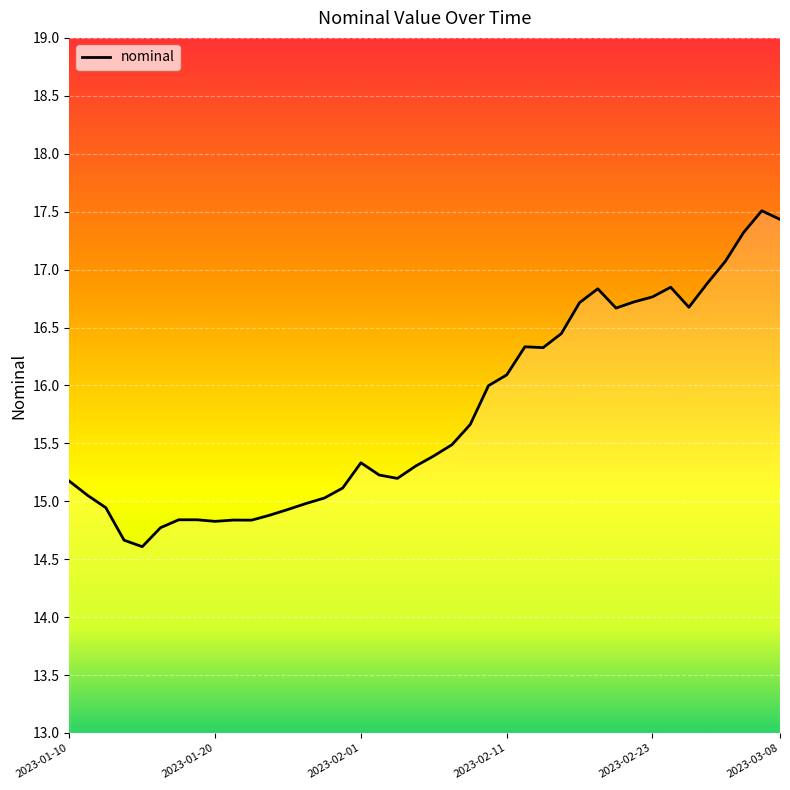

What is the greatest value displayed?

17.5